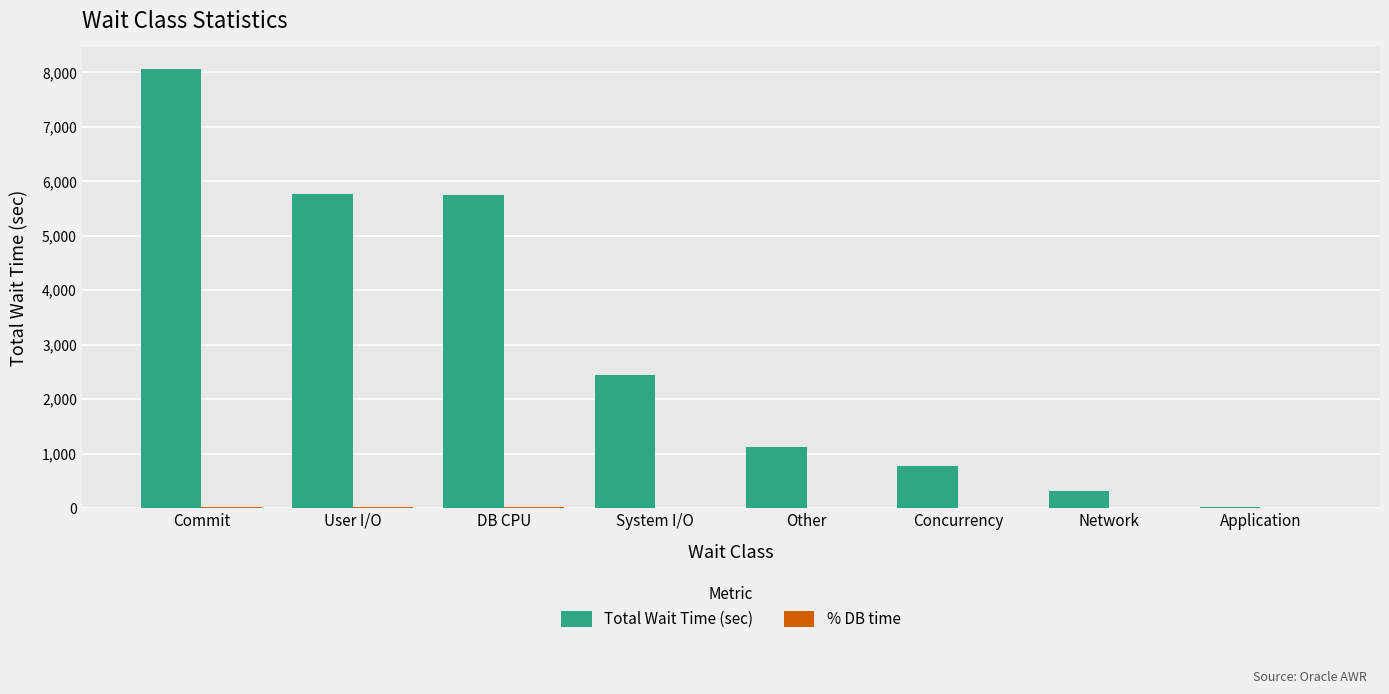

What is the sum of all Total Wait Time (sec) values?

24238.0